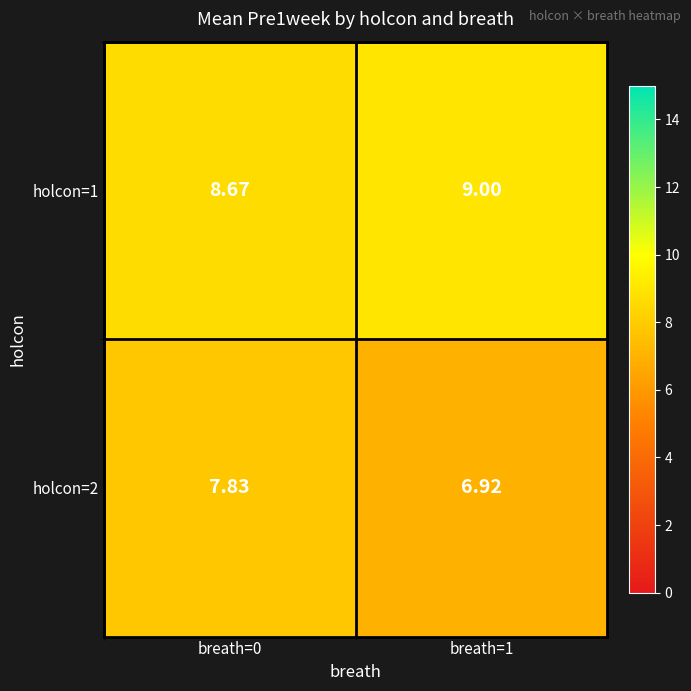

Rank the series by their maximum value, from lowest to highest.

holcon=2, holcon=1